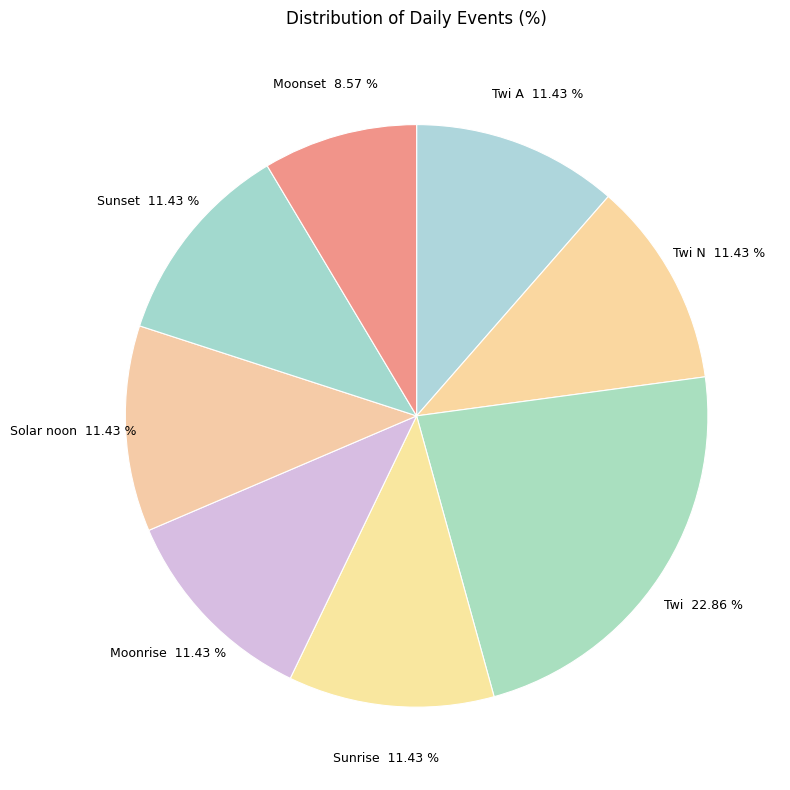

Is the sum of Sunrise 11.43 % and Moonset 8.57 % greater than half?

No